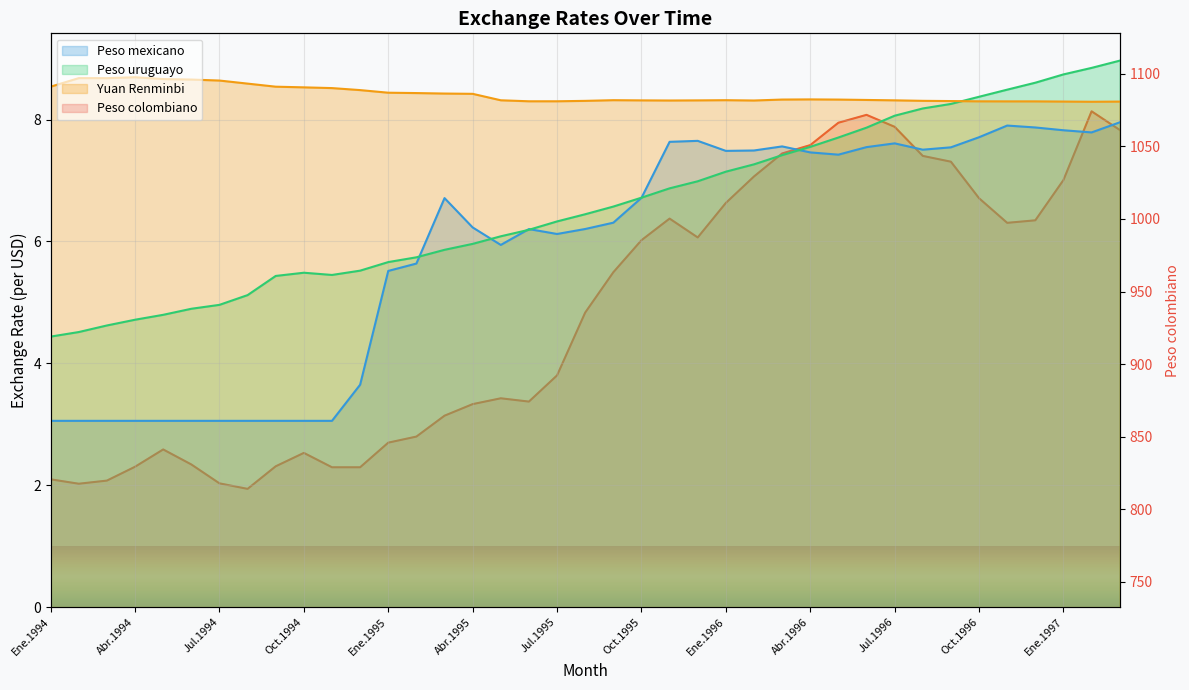

Is it true that Yuan Renminbi equals 8.7 at Mar.1994?

True